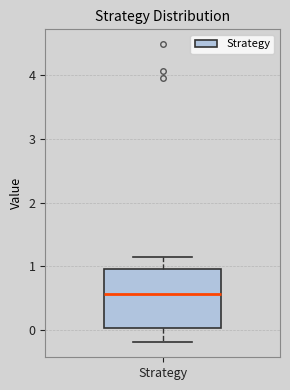

Transcribe this box plot: give where the median line is, the range the box spans, and where the two whiskers end, as read against the y-axis. The values are not printed on the chart, so give them approximately, as read against the axis.

median 0.6, box 0.0 to 1.0, whiskers -0.2 to 1.2